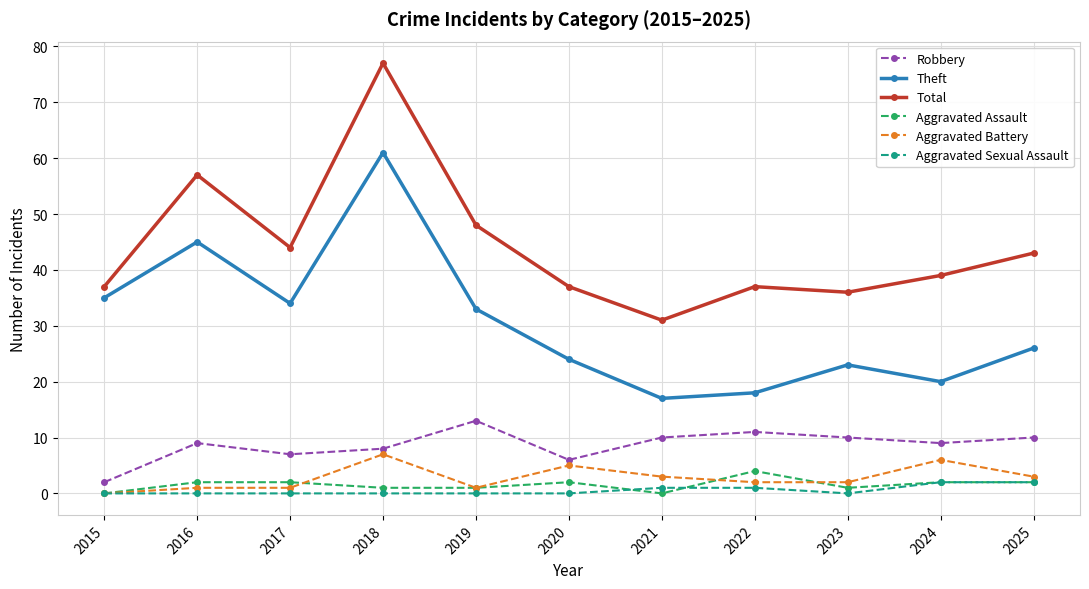

True or false: Aggravated Assault and Robbery intersect in this chart.

False